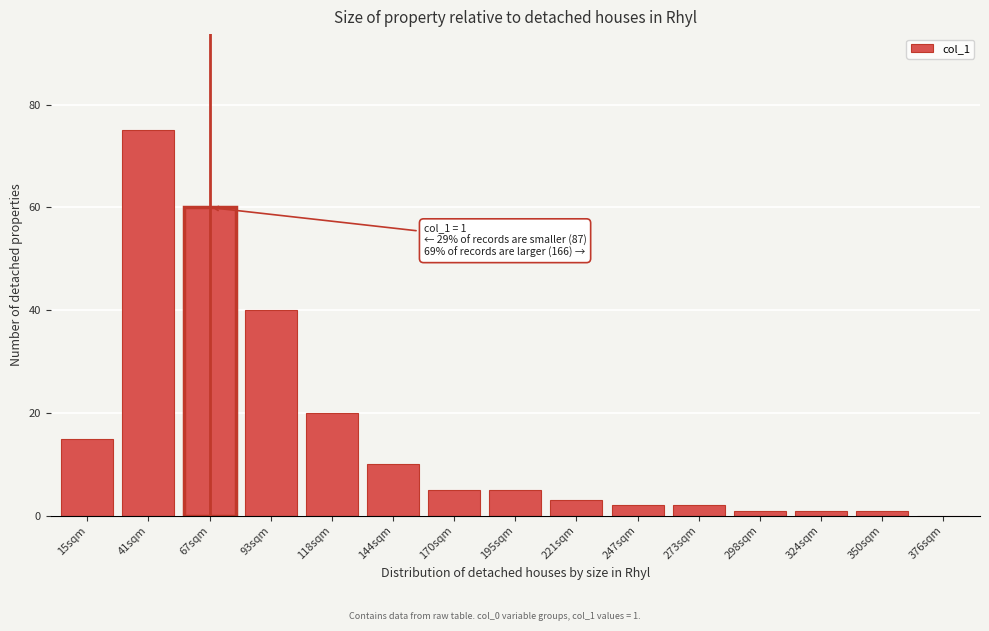

Reading left to right, list all the values displayed in this chart.

15sqm=15	41sqm=75	67sqm=60	93sqm=40	118sqm=20	144sqm=10	170sqm=5	195sqm=5	221sqm=3	247sqm=2	273sqm=2	298sqm=1	324sqm=1	350sqm=1	376sqm=0